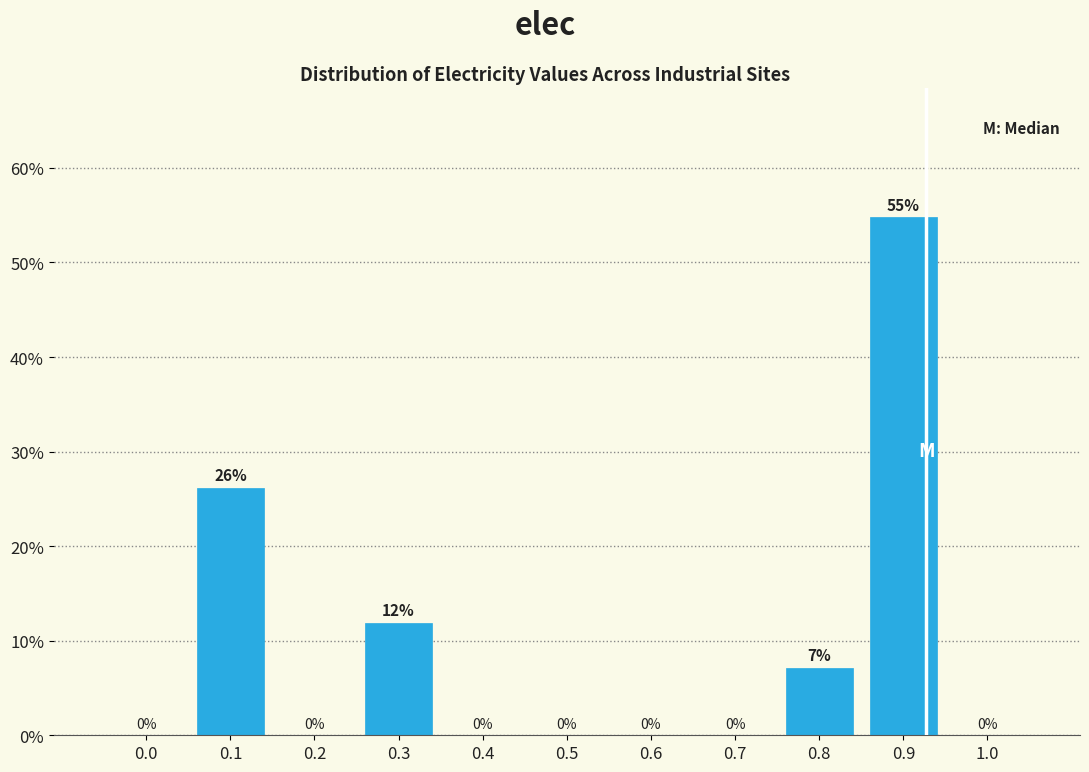

What is the maximum value shown in the chart?

54.8